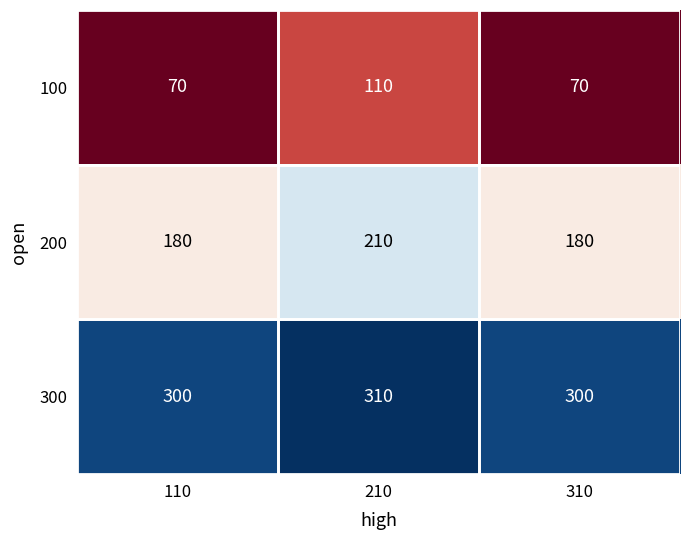

What is the average value of the 100 series?

83